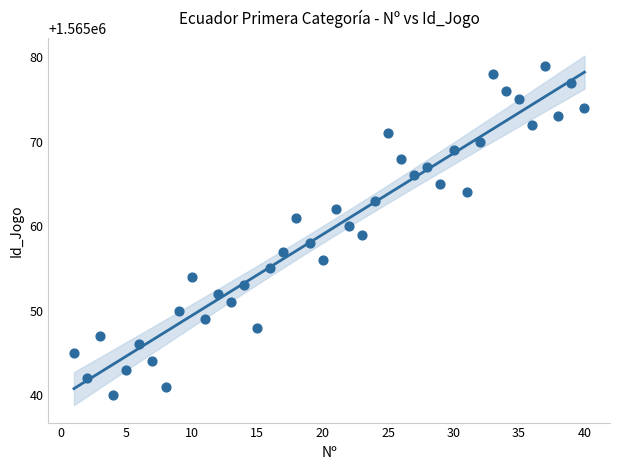

What is the range of Y values (max minus min)?

39